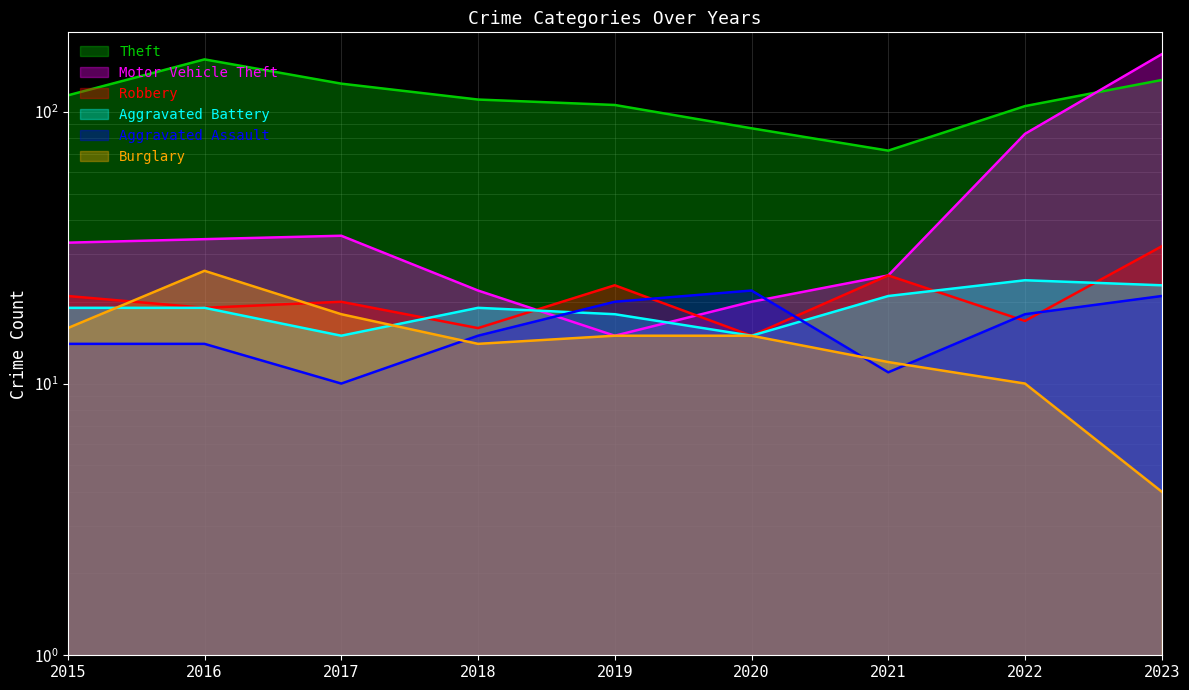

True or false: Theft and Aggravated Assault intersect in this chart.

False